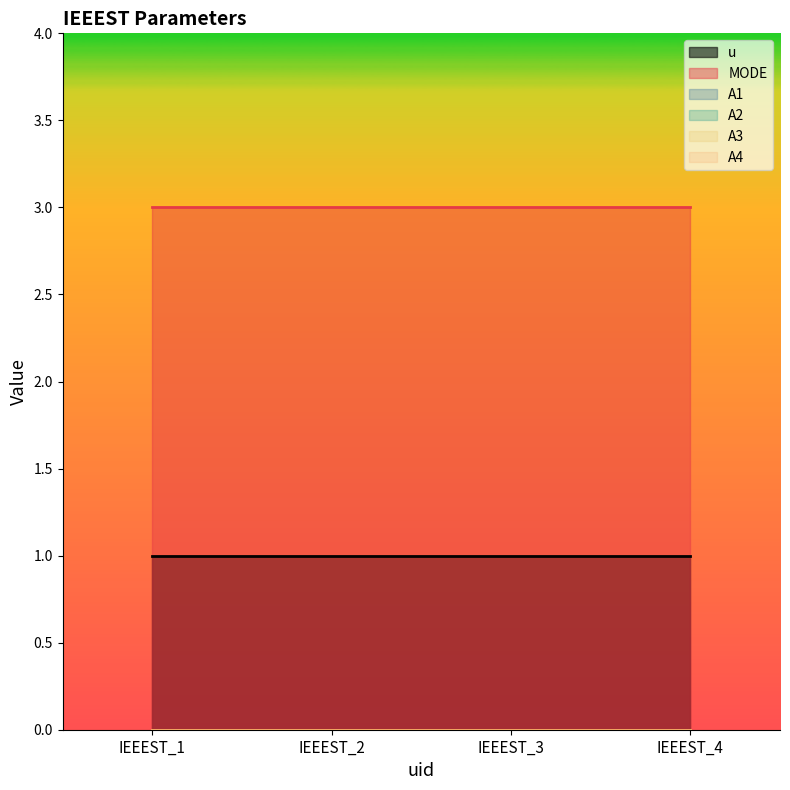

List the labels in order of MODE value, largest first.

IEEEST_1, IEEEST_2, IEEEST_3, IEEEST_4